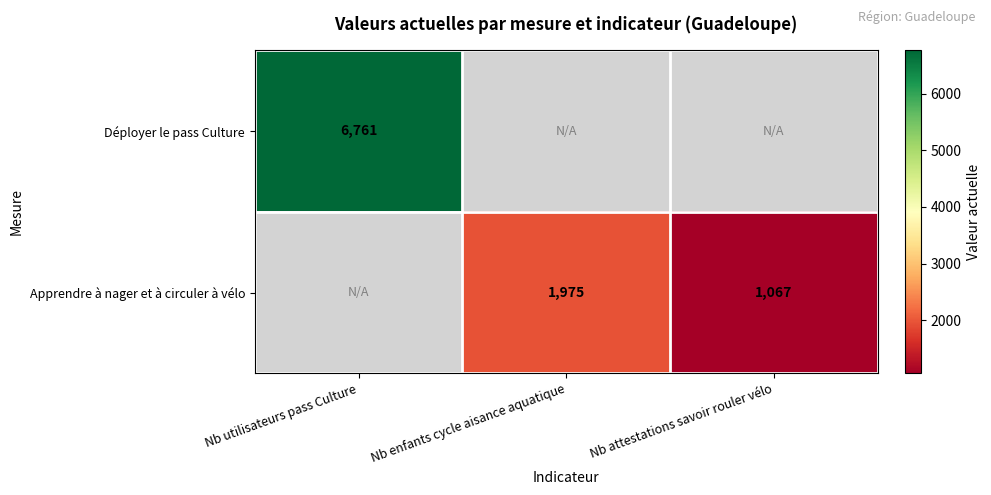

The value of Apprendre à nager et à circuler à vélo at Nb attestations savoir rouler vélo is 1067. True or false?

True